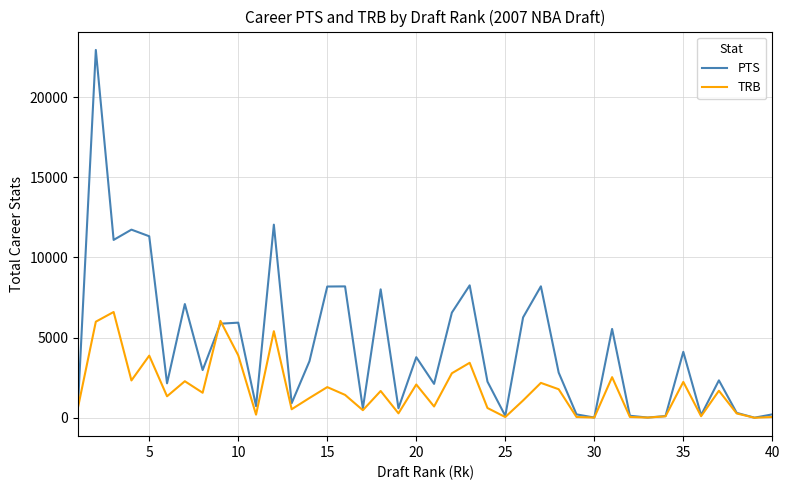

Which series has the largest range (max minus min)?

PTS